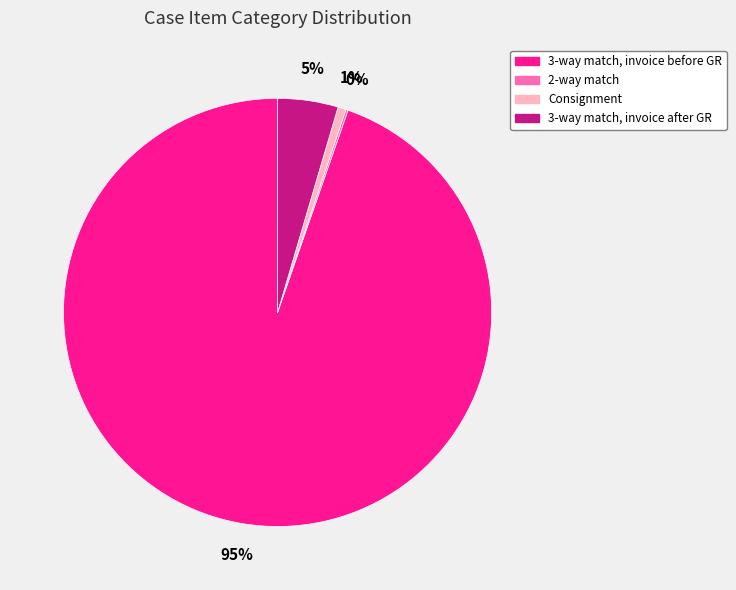

Which category has the biggest portion of the pie?

3-way match, invoice before GR